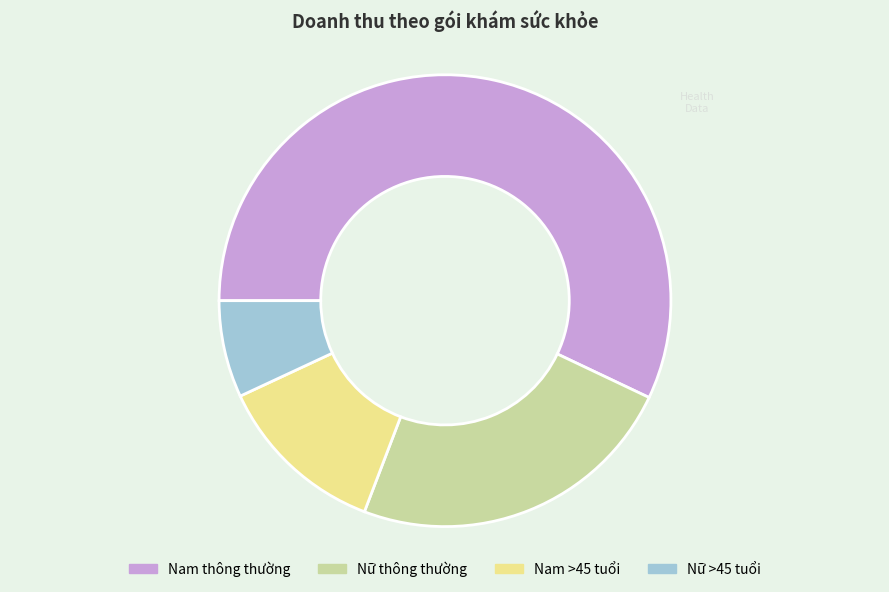

How many segments does this pie chart have?

4